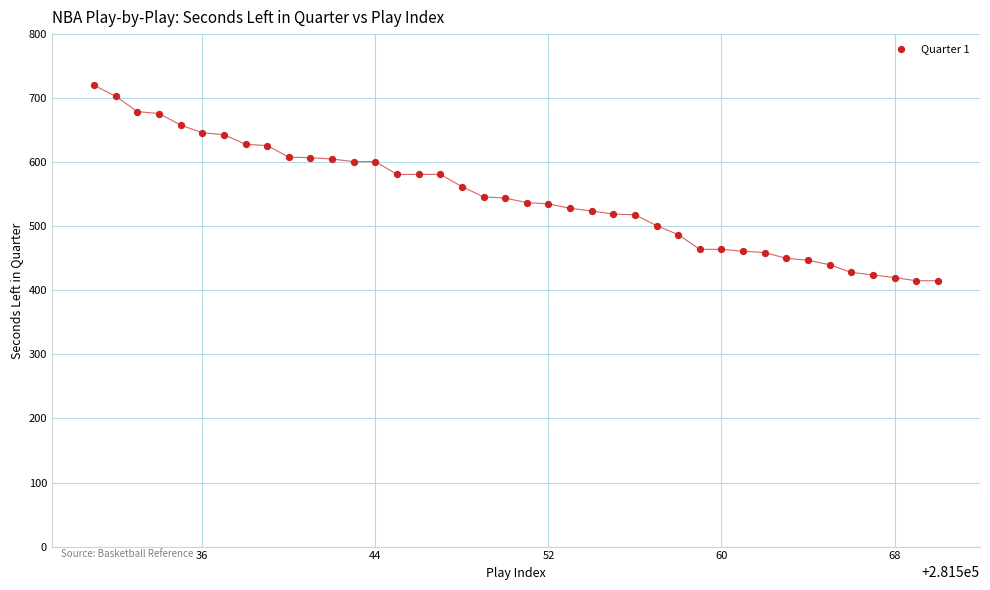

What is the range of Y values (max minus min)?

305